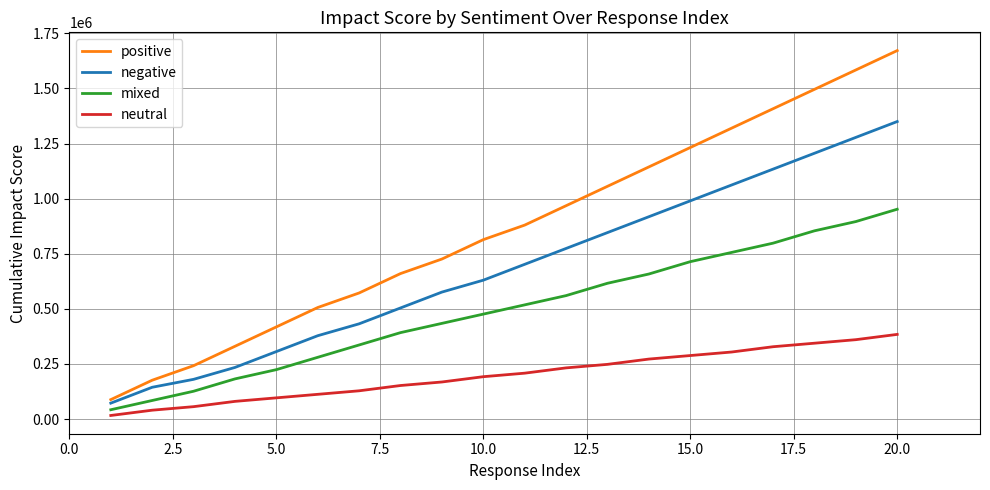

At how many categories does at least one series exceed 1284823?

5